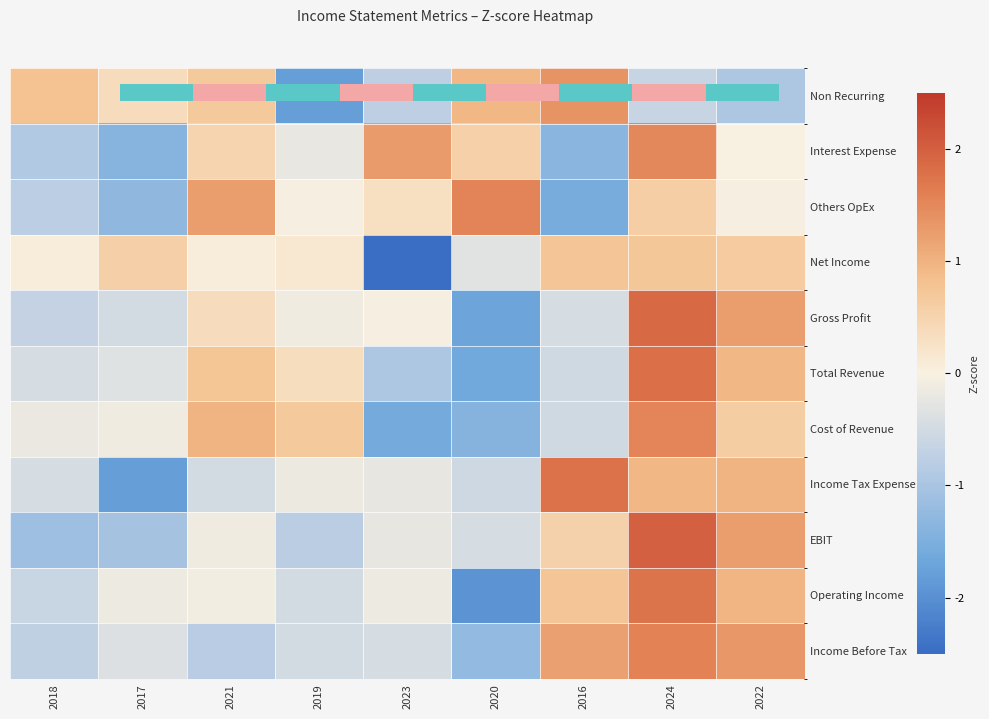

How many data points does each series have?

9